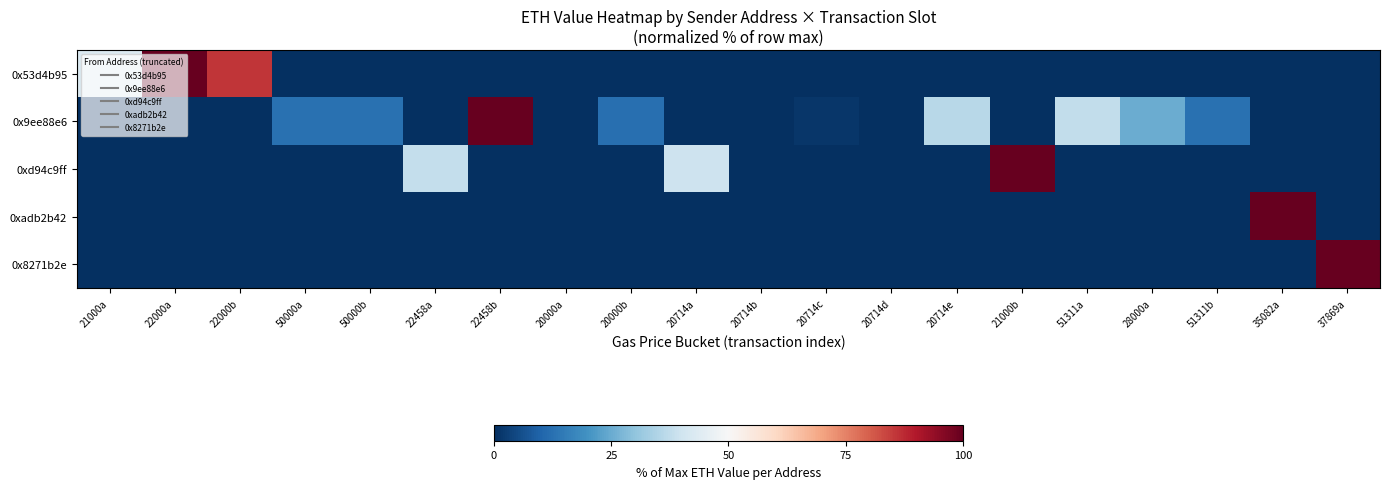

At which category is the sum across all series the highest?

22000a